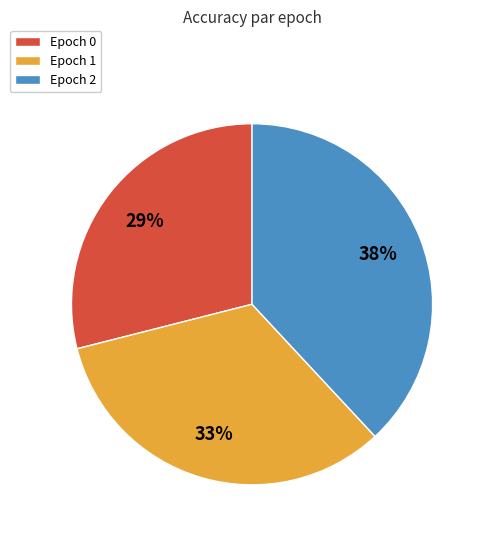

To the nearest percent, what is the difference between the largest and smallest slice percentages?

9%